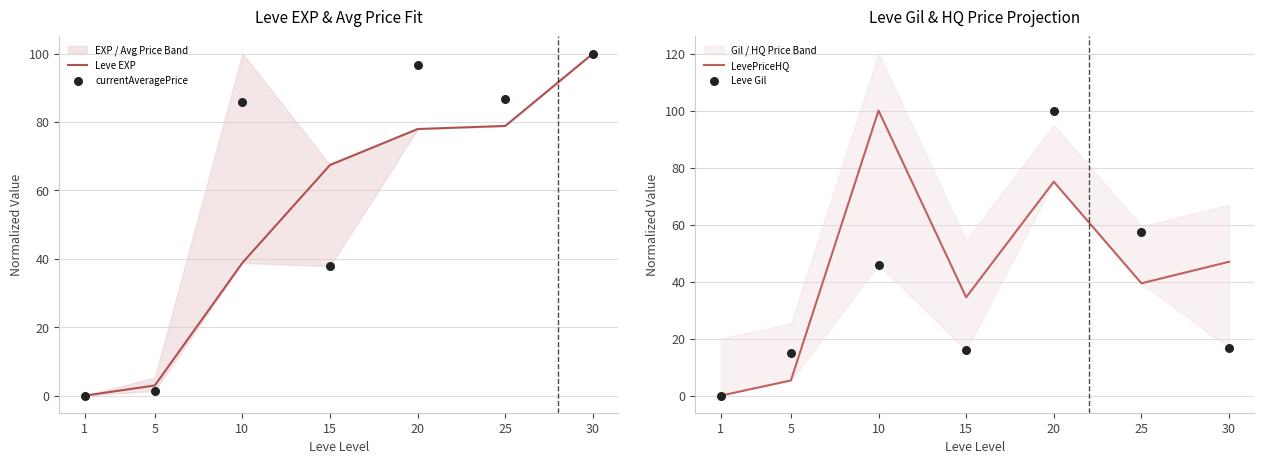

Which series contains the highest Y value?

Leve EXP